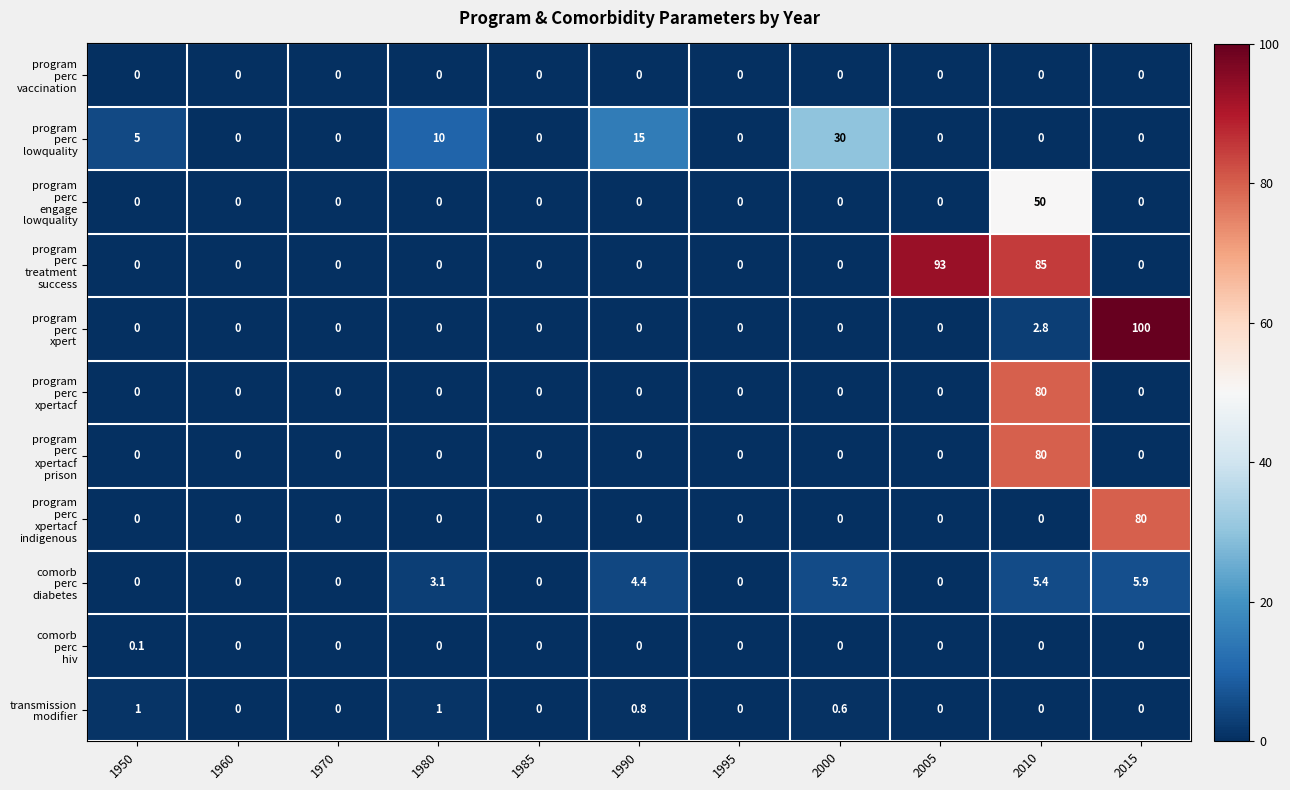

What is the spread (max minus min) of values at 2010?

85.0